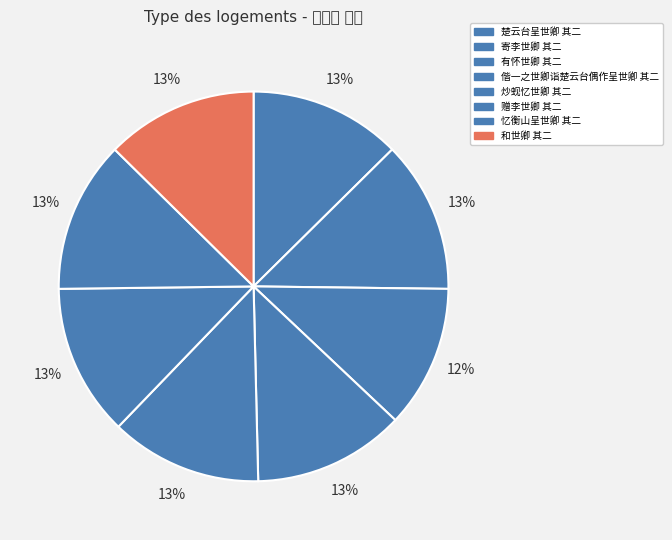

Rank the categories by value from highest to lowest.

和世卿 其二, 寄李世卿 其二, 赠李世卿 其二, 楚云台呈世卿 其二, 忆衡山呈世卿 其二, 偕一之世卿诣楚云台偶作呈世卿 其二, 炒蚬忆世卿 其二, 有怀世卿 其二